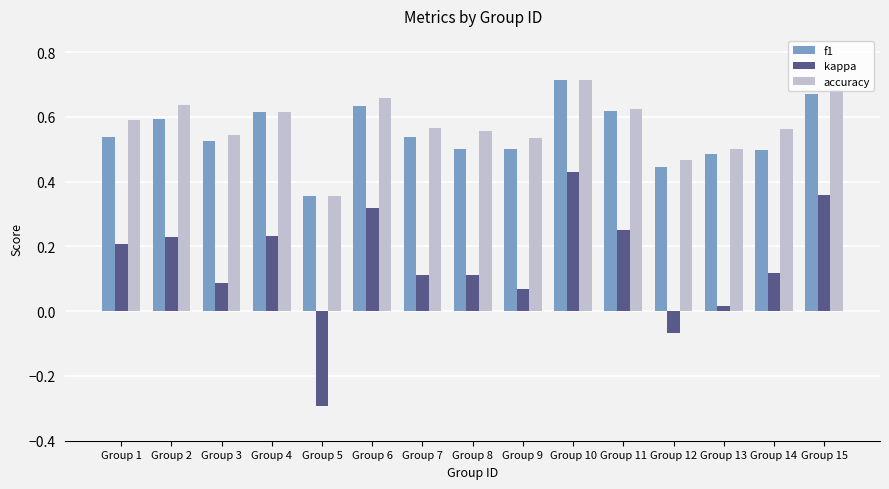

What is the smallest value displayed?

-0.3